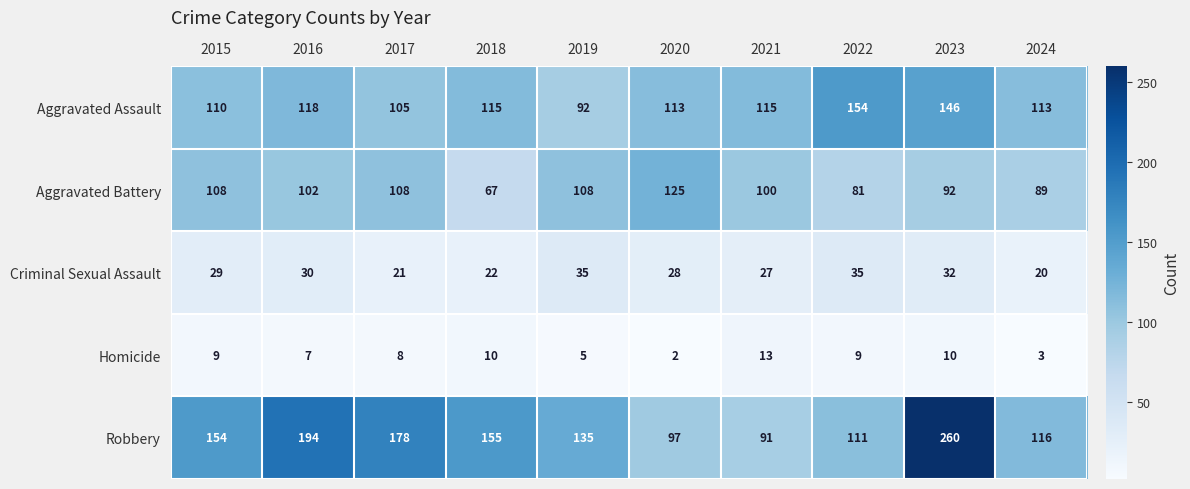

Between 2020 and 2022, which series saw the biggest shift?

Aggravated Battery